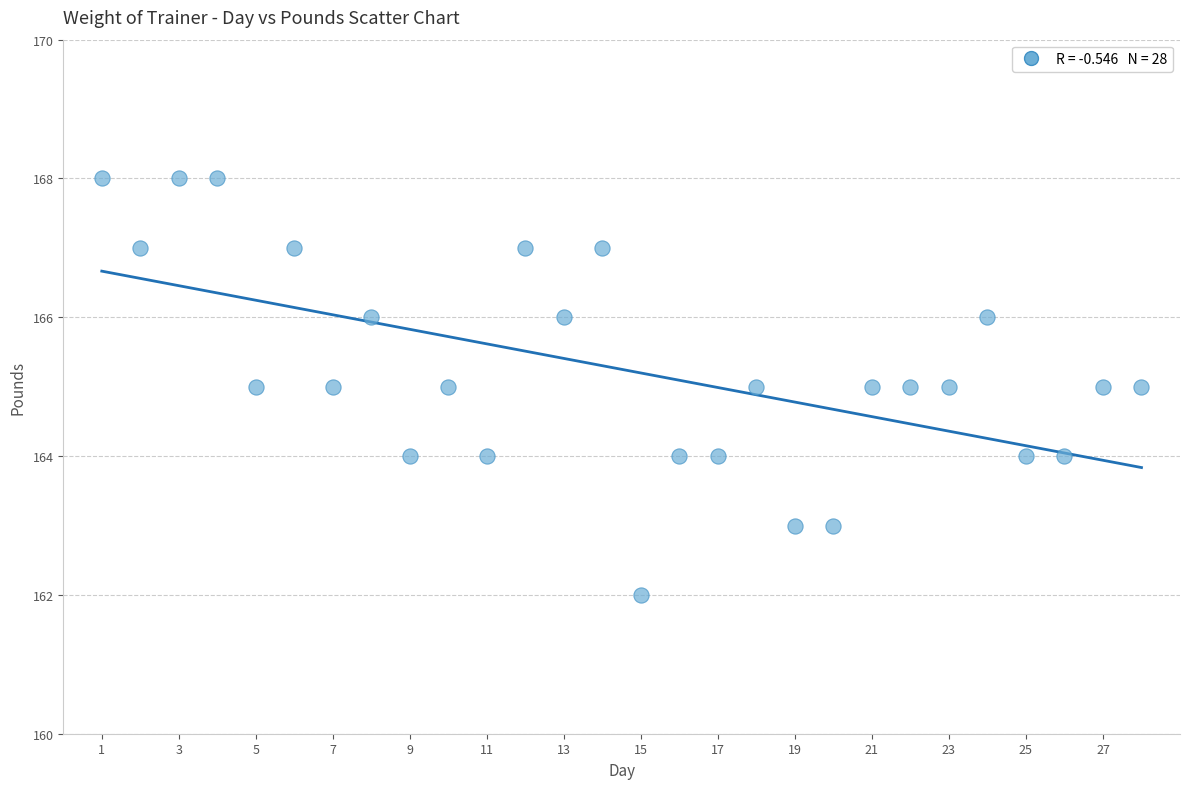

What is the range of Y values (max minus min)?

6